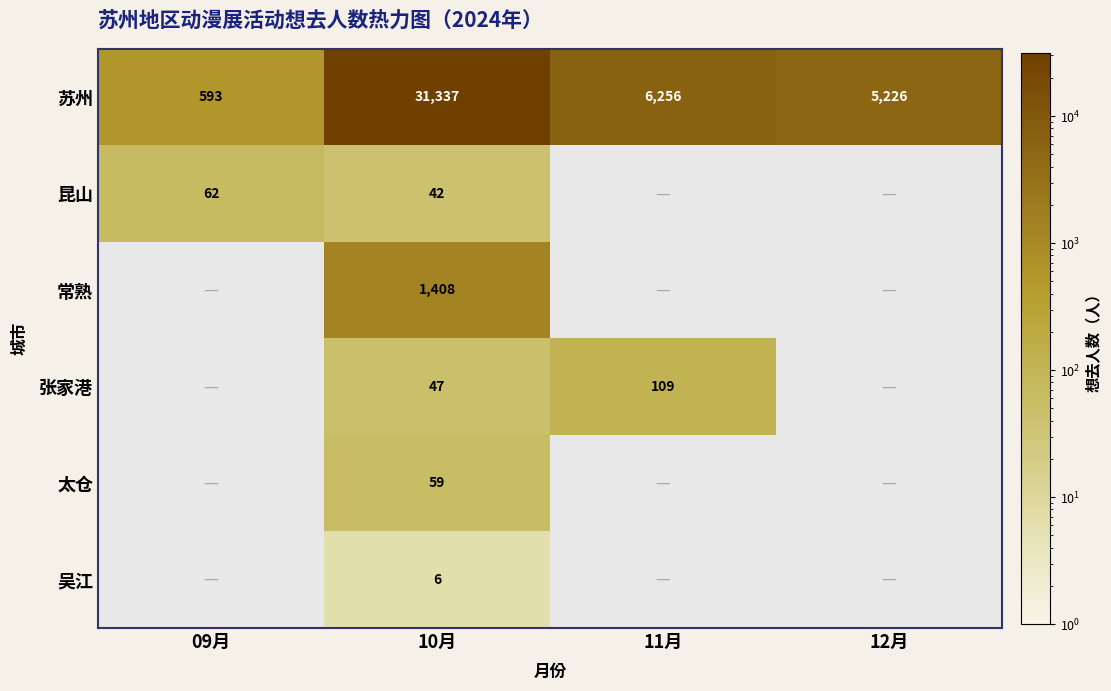

What is the maximum value shown in the chart?

31337.0